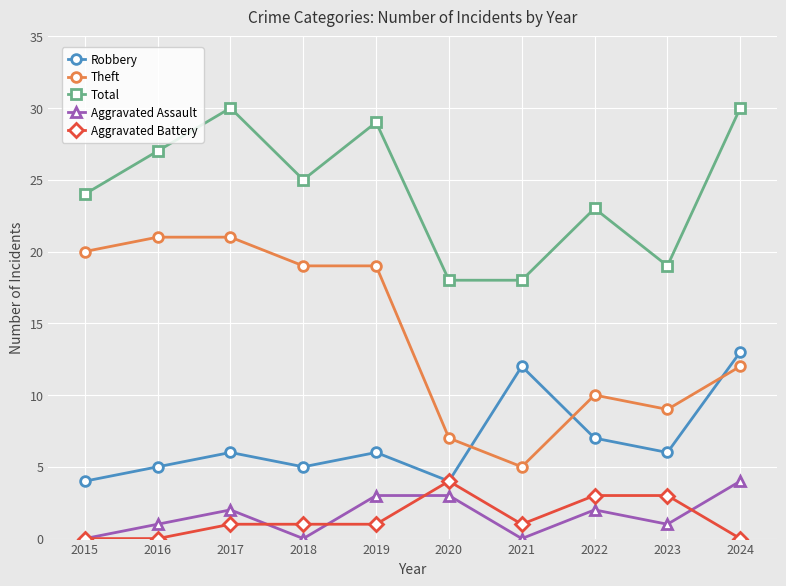

True or false: Total has more than 1 interior local peaks.

True